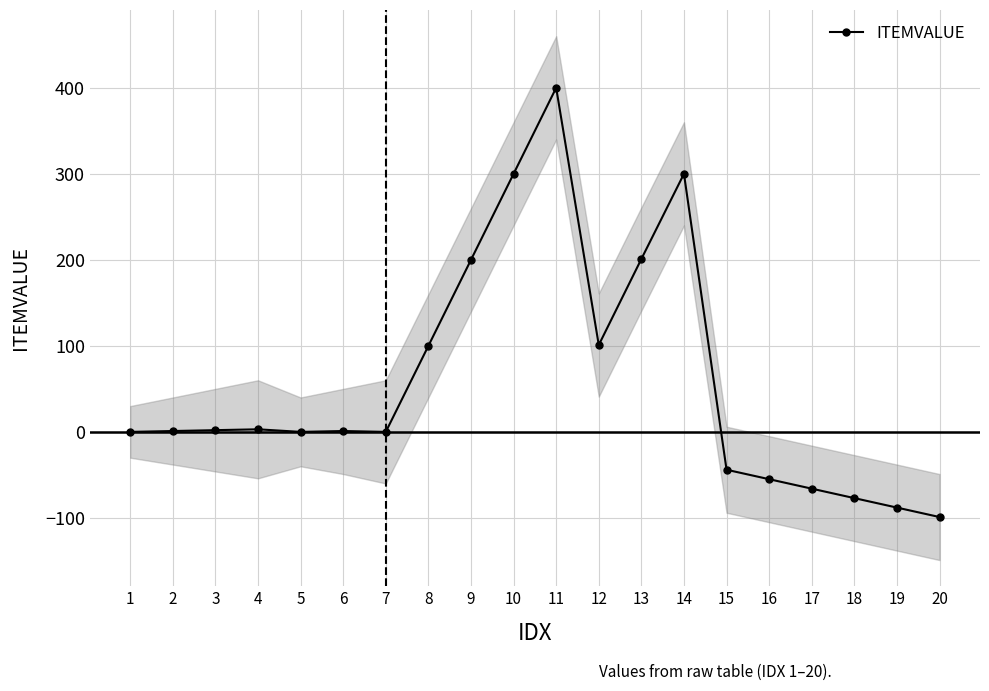

Read the value at 11, to the nearest 10.

400